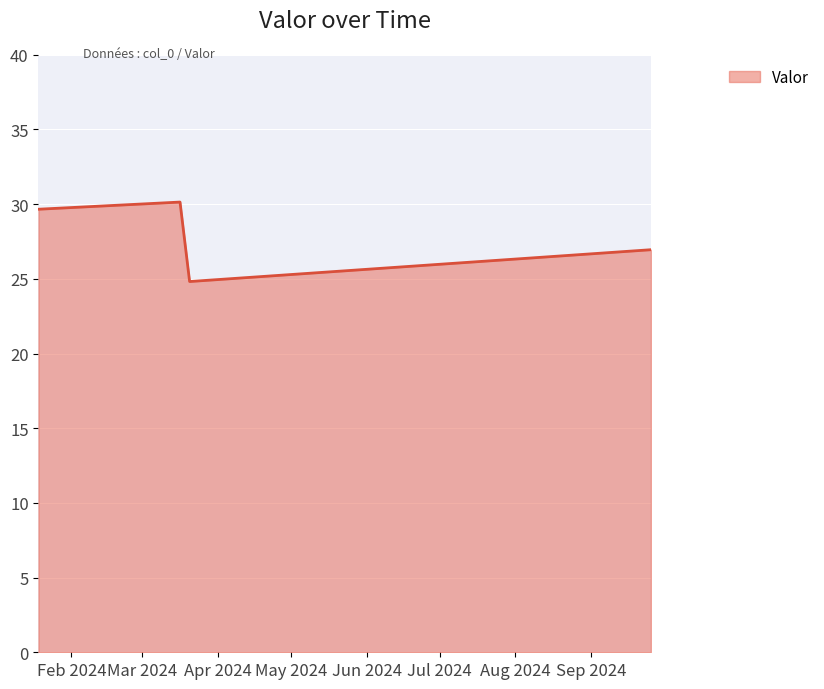

What is the average value?

27.9